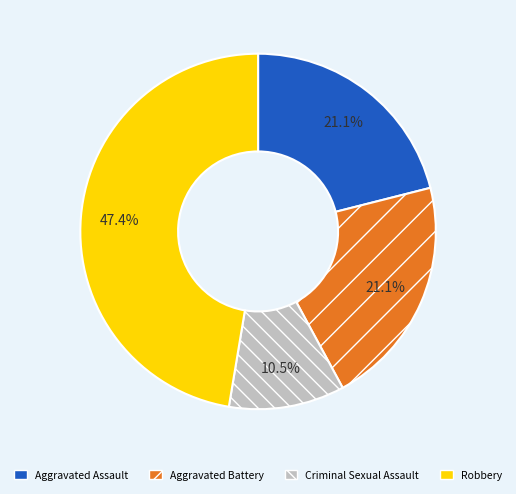

Combined, what portion of the pie is Aggravated Assault and Criminal Sexual Assault?

31.6%